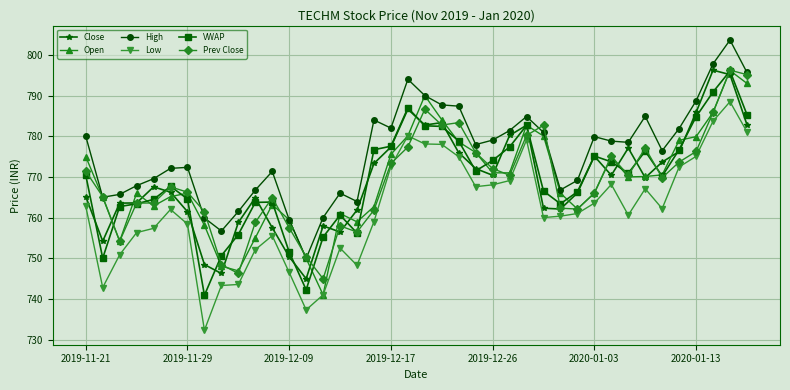

True or false: VWAP and High cross at least once.

False